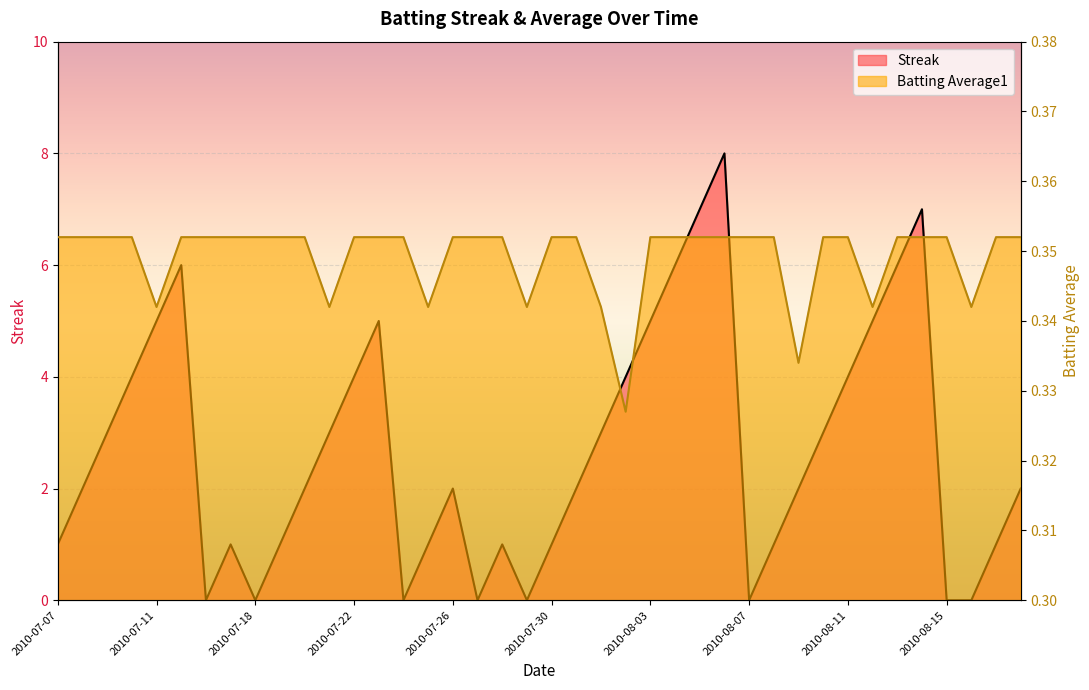

How many intersections are there between Streak and Batting Average1?

14